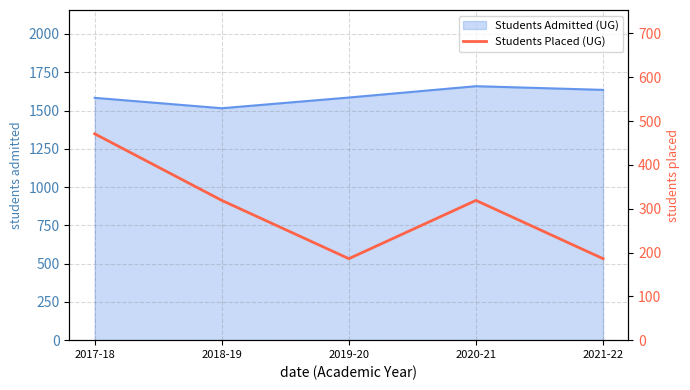

Does the chart have visible grid lines?

Yes